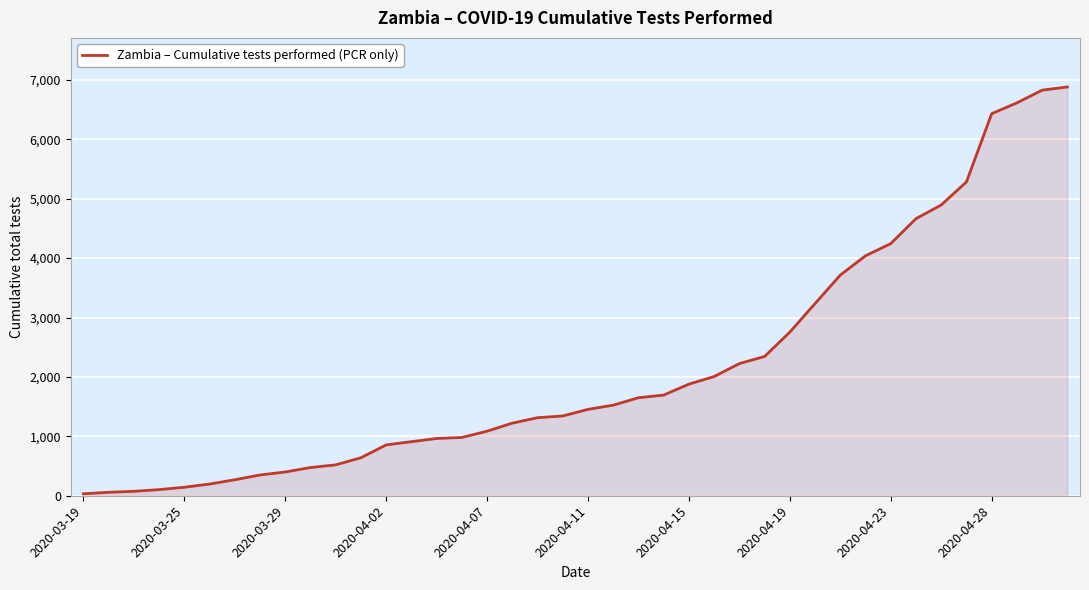

What is the difference between the maximum and minimum values?

6849